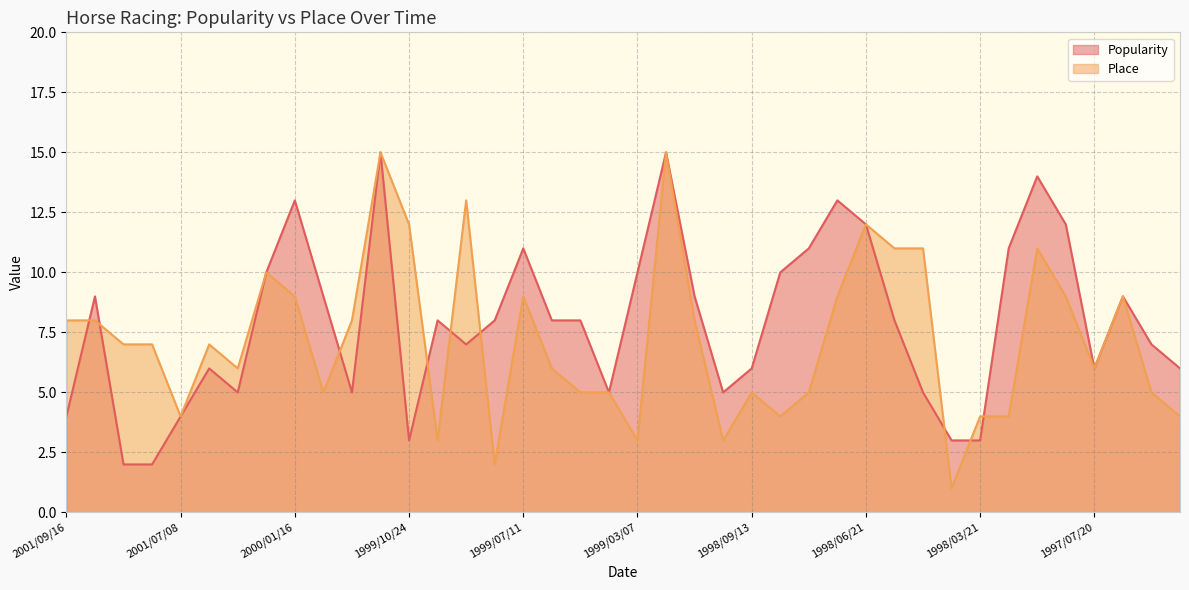

What is the difference between the maximum and second lowest values in the Place series?

13